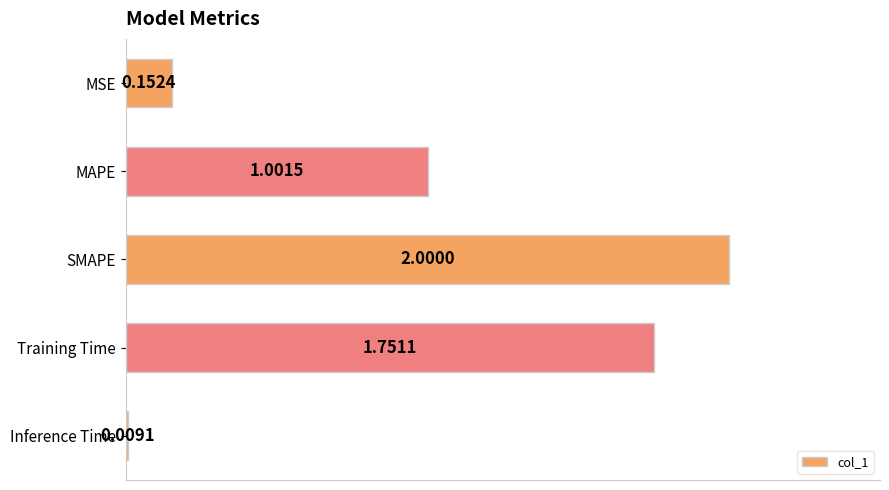

How many categories are shown in the chart?

5